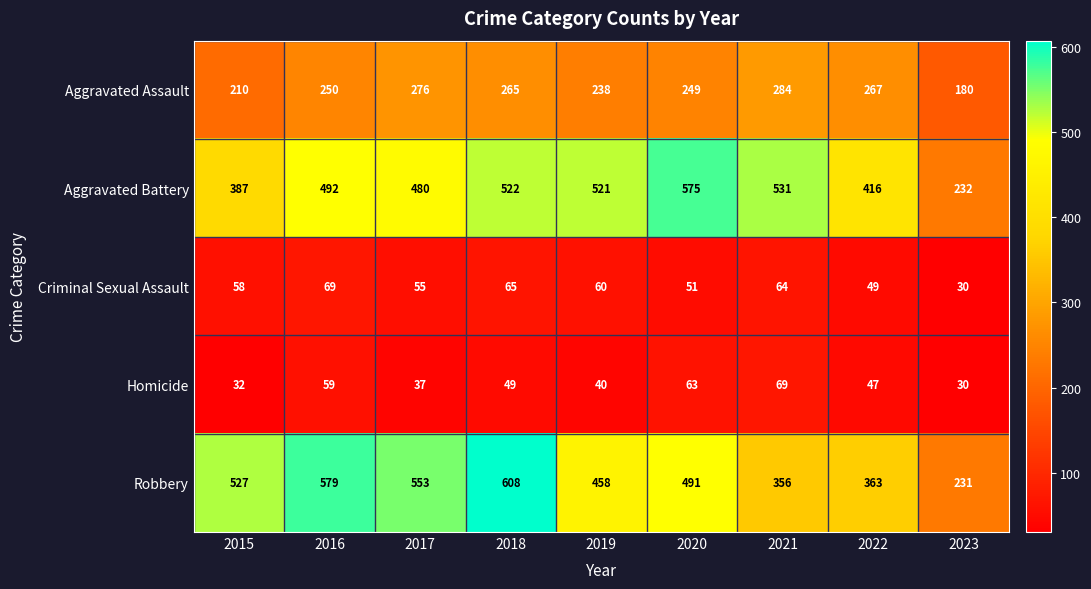

What is the sum of the Aggravated Battery values at 2019 and 2020?

1096